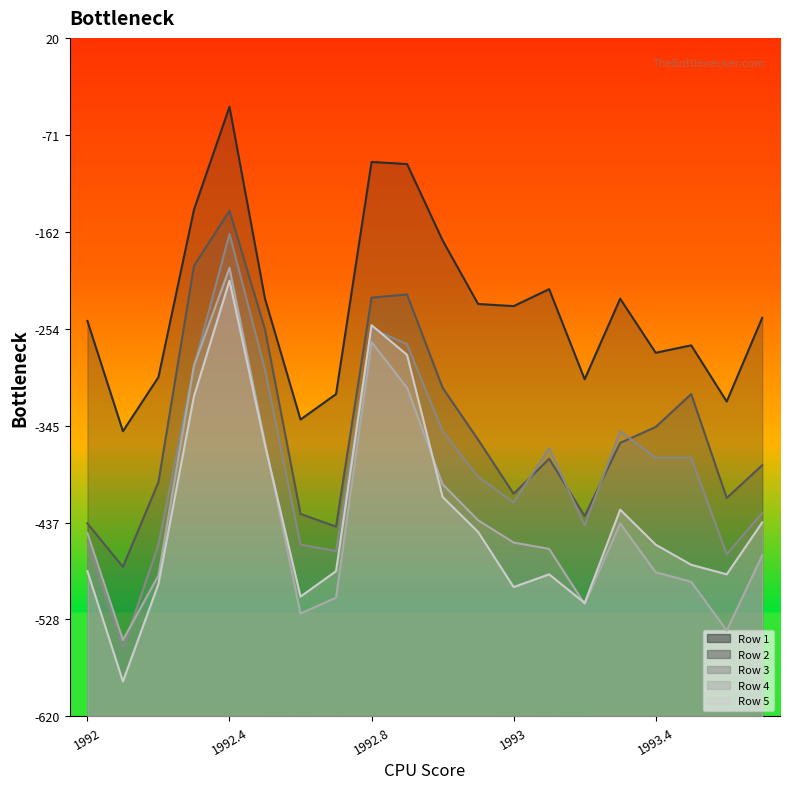

The value of Row 2 at 1992.1 is -180. True or false?

False